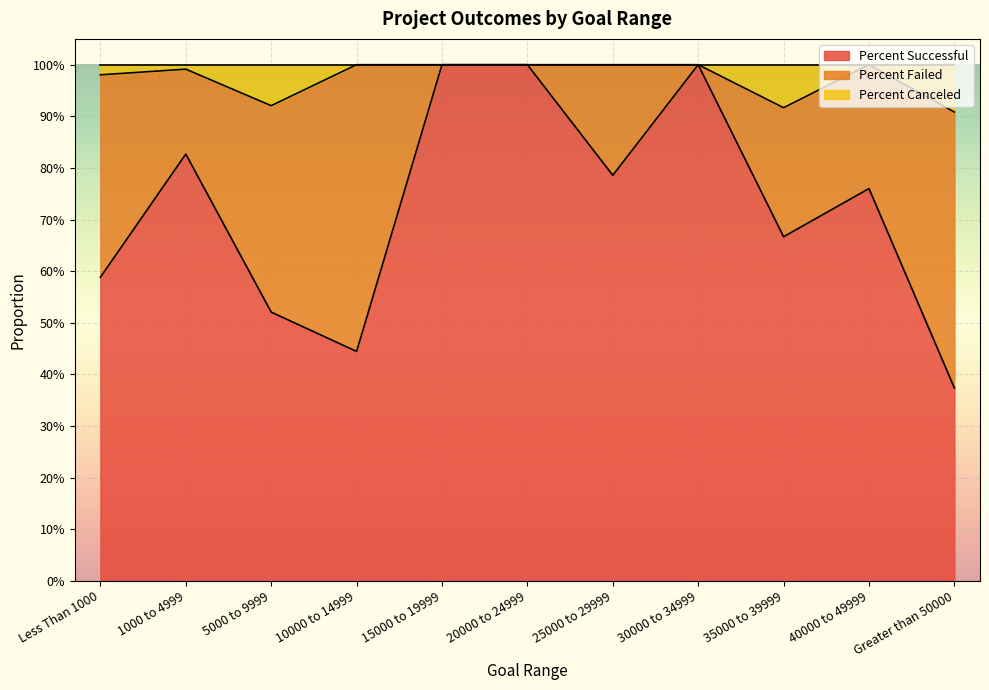

Does the chart display data point markers on the line(s)?

No